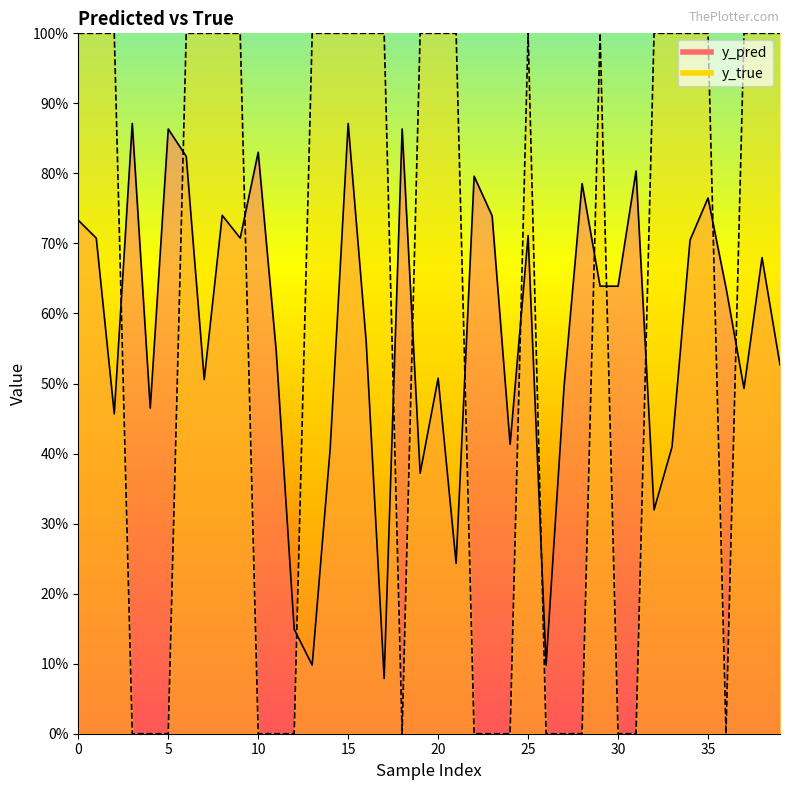

What is the label of the 30th point from the right?

10